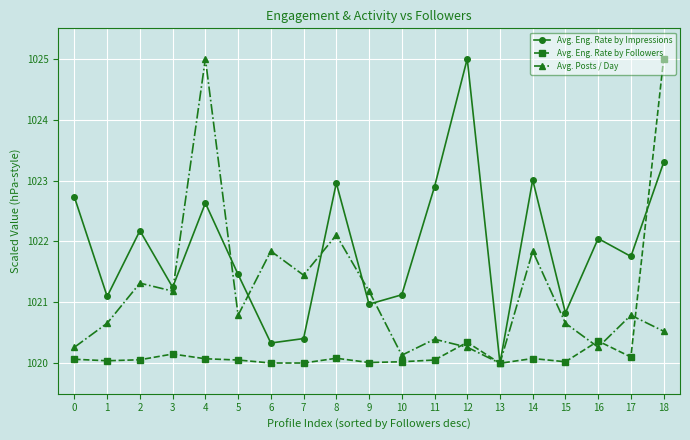

Is it true that Avg. Eng. Rate by Followers equals 1415.1 at 9?

False